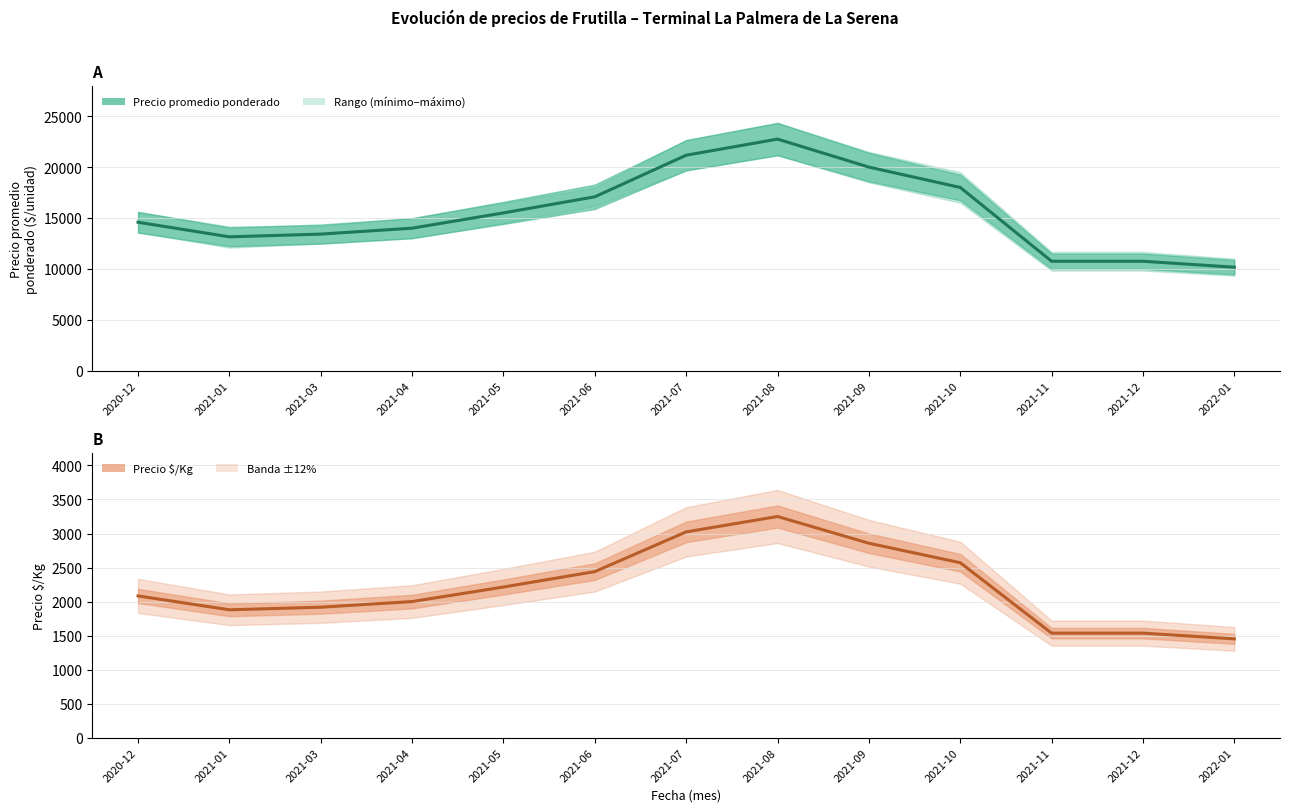

At 2021-12, list the series in order from largest to smallest.

Precio promedio ponderado, Precio $/Kg